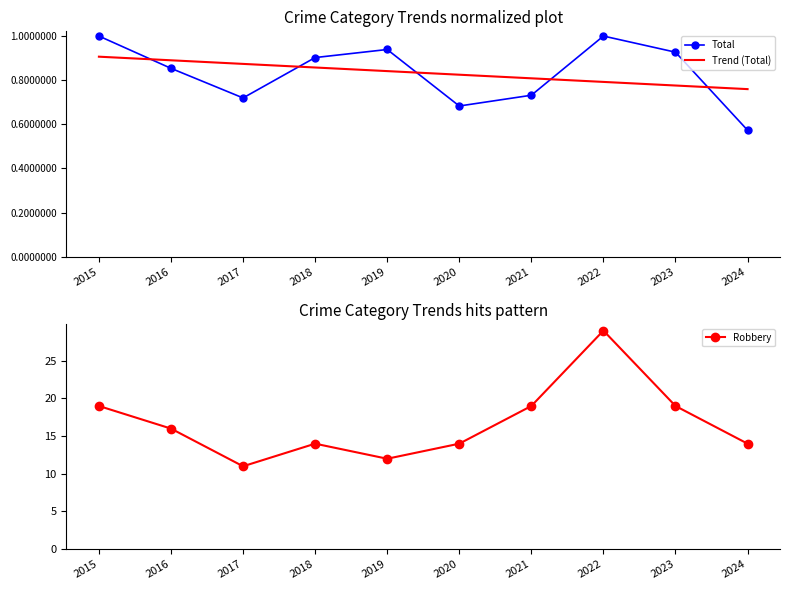

Which category has the lowest value in the Total series?

2024